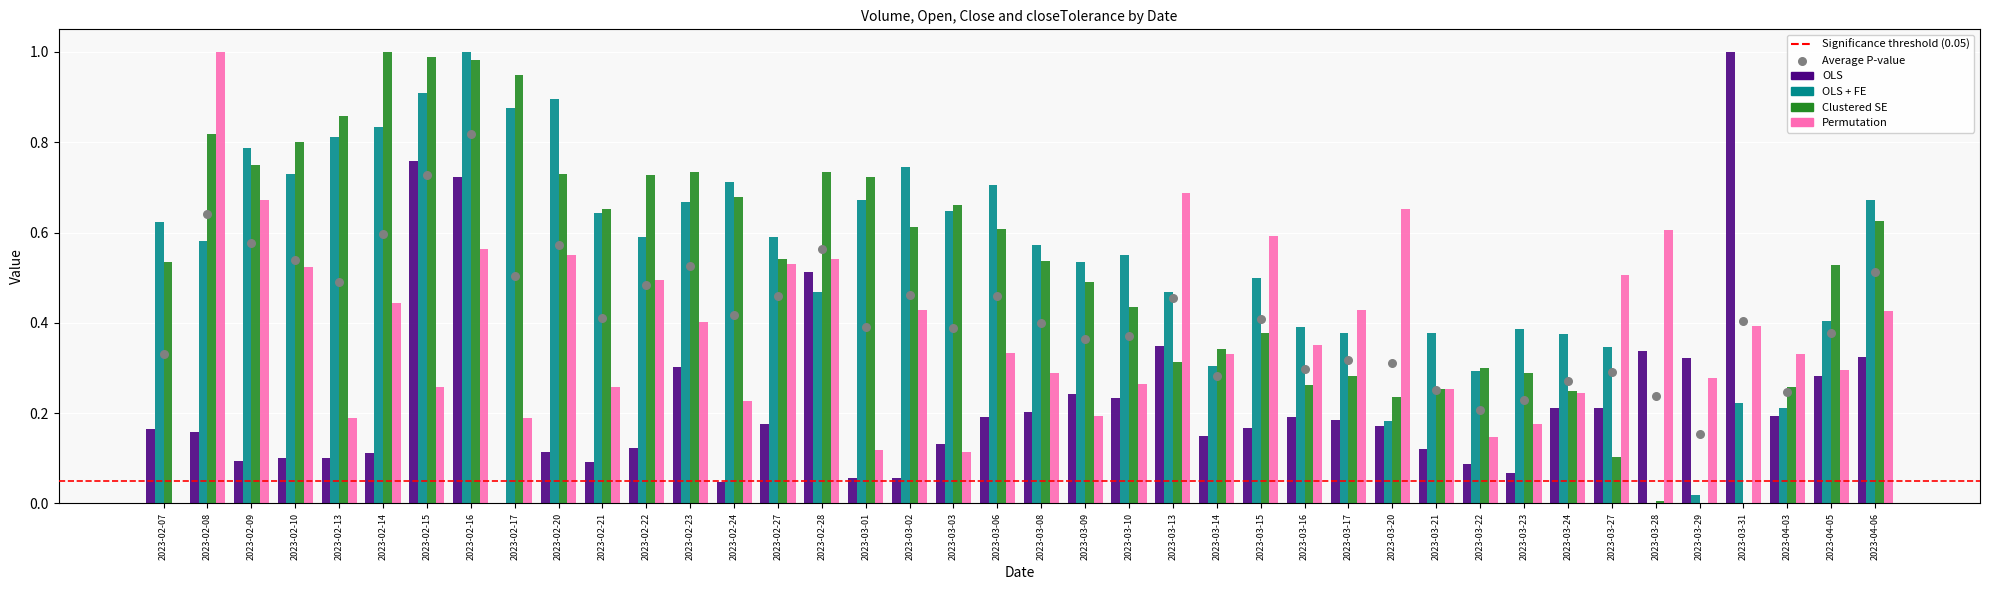

Is the value of OLS + FE at 2023-03-15 greater than the value of OLS at 2023-03-06?

Yes